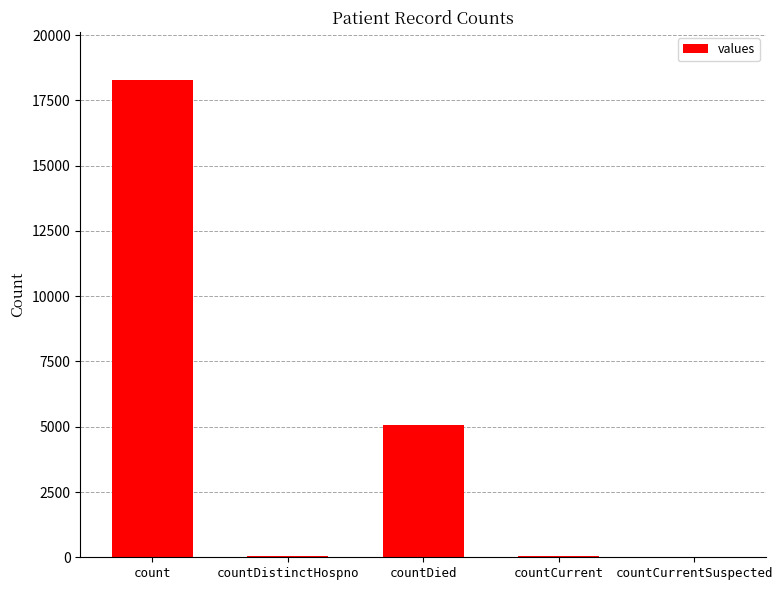

What is the sum of all values?

23441